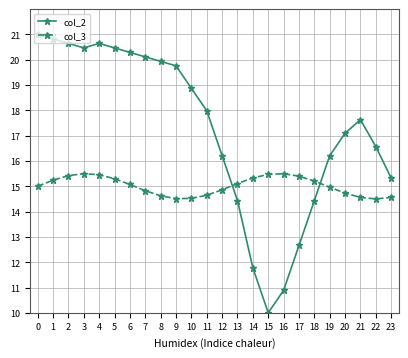

The value of col_3 at 23 is 14.6. True or false?

True